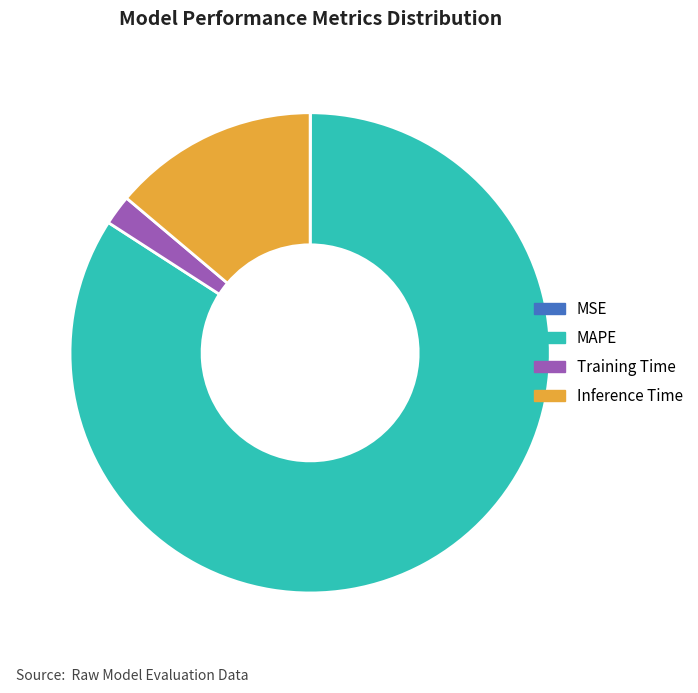

What is the largest slice in the pie chart?

MAPE